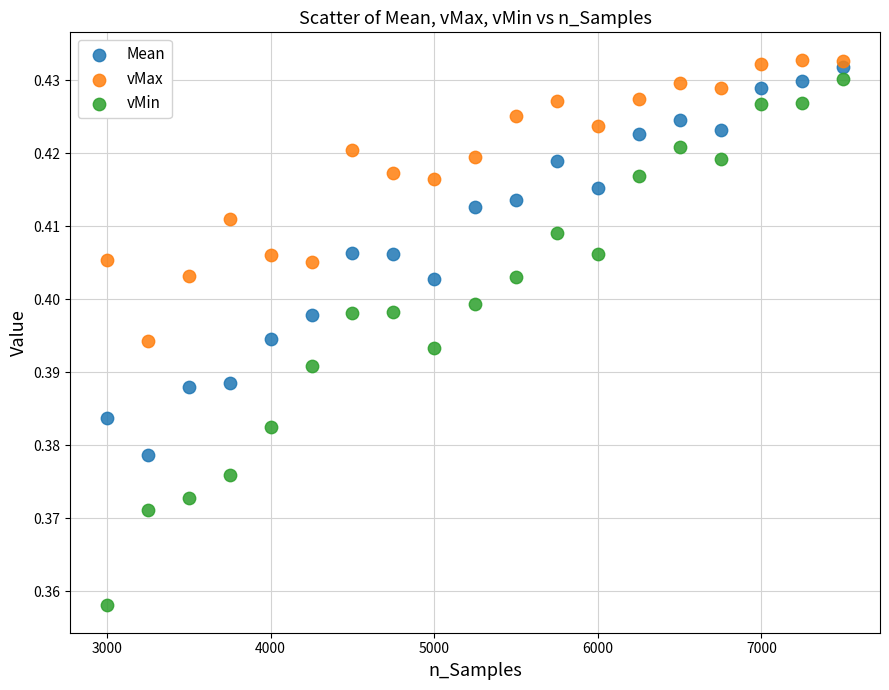

What are all the series names shown in the legend?

Mean, vMax, vMin